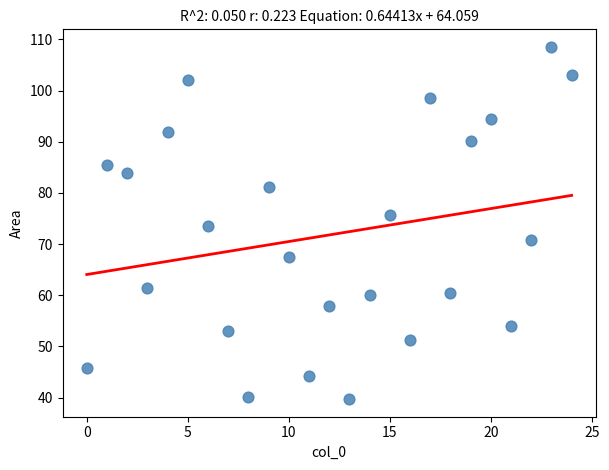

What is the range of Y values (max minus min)?

68.8